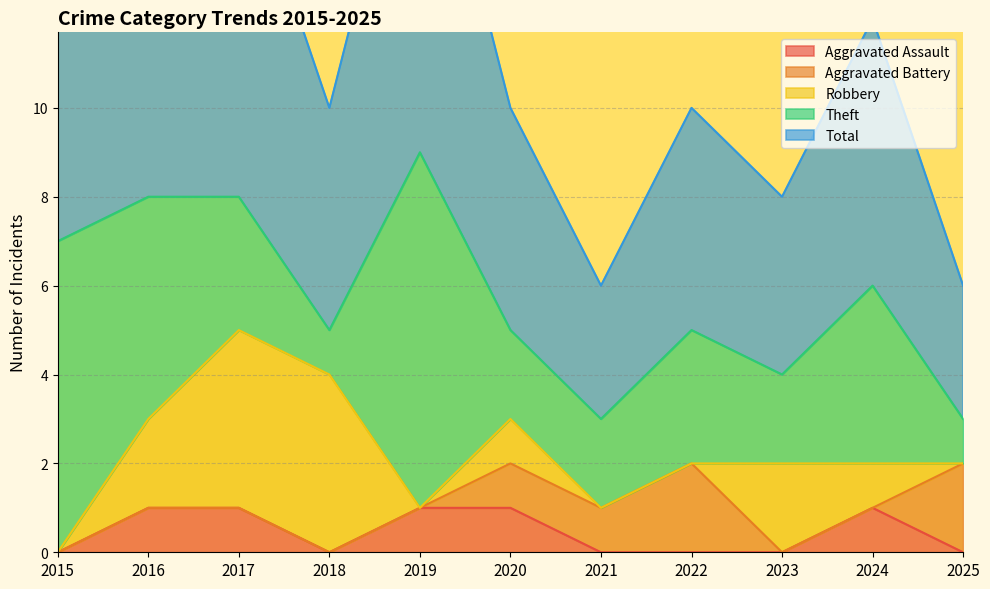

True or false: Robbery has a value of 1 at 2020.

False